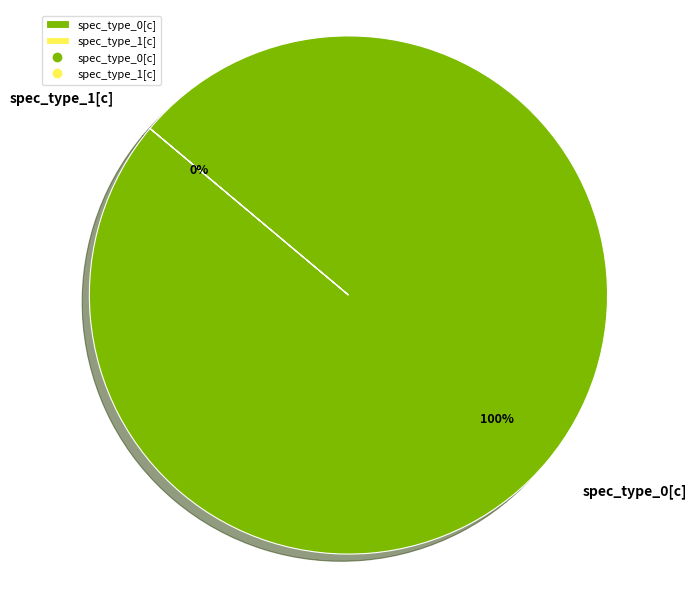

Between spec_type_0[c] and spec_type_1[c], which is larger?

spec_type_0[c]